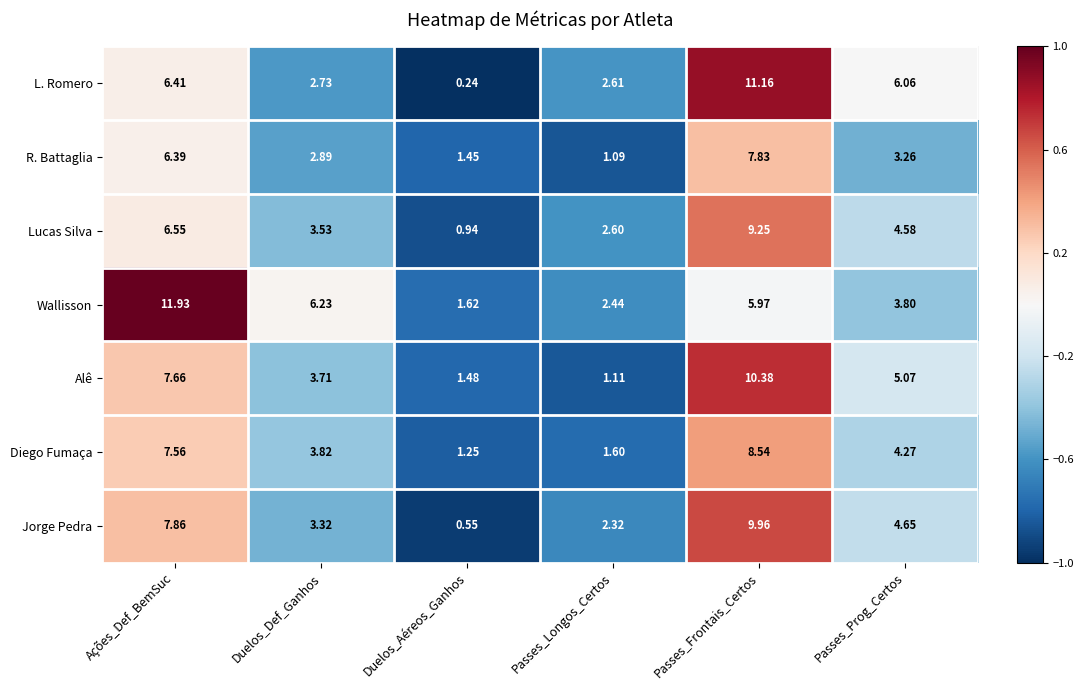

Where is Wallisson nearest to the value 6?

Passes_Frontais_Certos